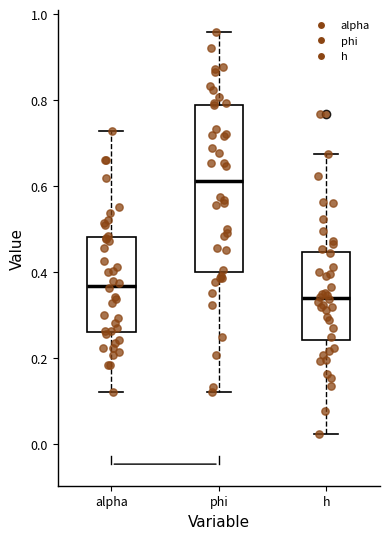

Reading left to right, read every box against the y-axis: the position of its median line, the range the box covers, and the ends of its whiskers. The values are not printed on the chart, so give them approximately, as read against the axis.

alpha: median 0.36, box 0.26 to 0.48, whiskers 0.12 to 0.72
phi: median 0.62, box 0.40 to 0.78, whiskers 0.12 to 0.96
h: median 0.34, box 0.24 to 0.44, whiskers 0.02 to 0.68